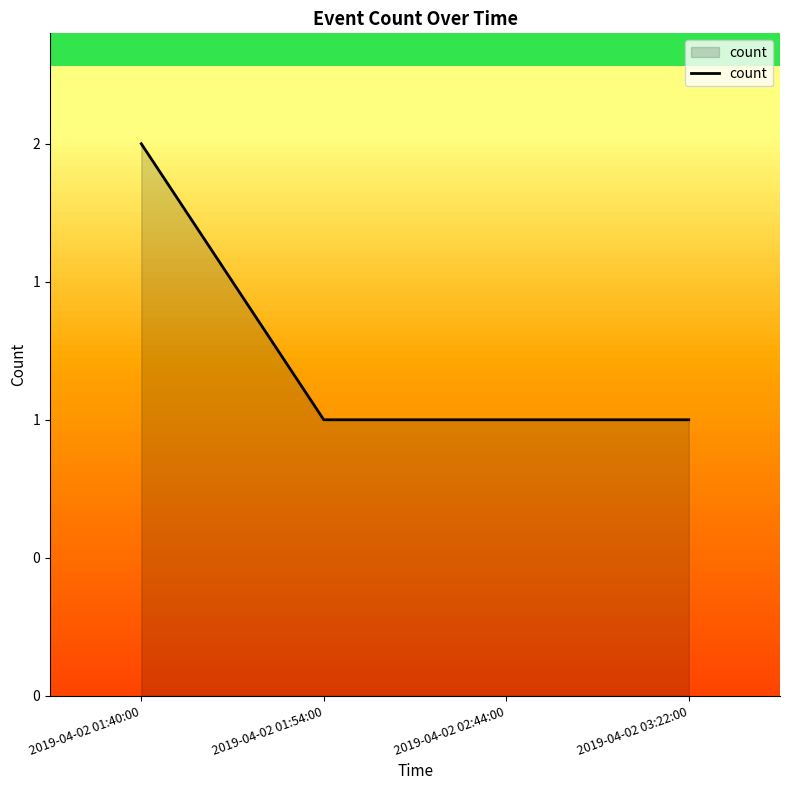

List the labels in order of value, smallest first.

2019-04-02 01:54:00, 2019-04-02 02:44:00, 2019-04-02 03:22:00, 2019-04-02 01:40:00